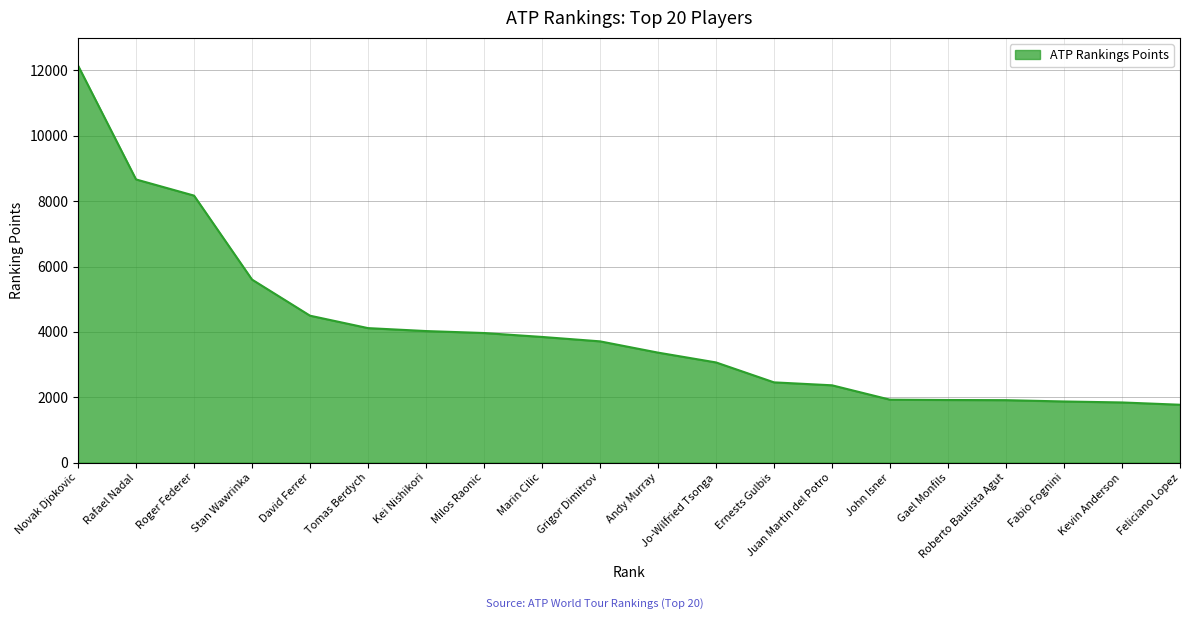

What is the change in value from Jo-Wilfried Tsonga to Fabio Fognini?

-1195